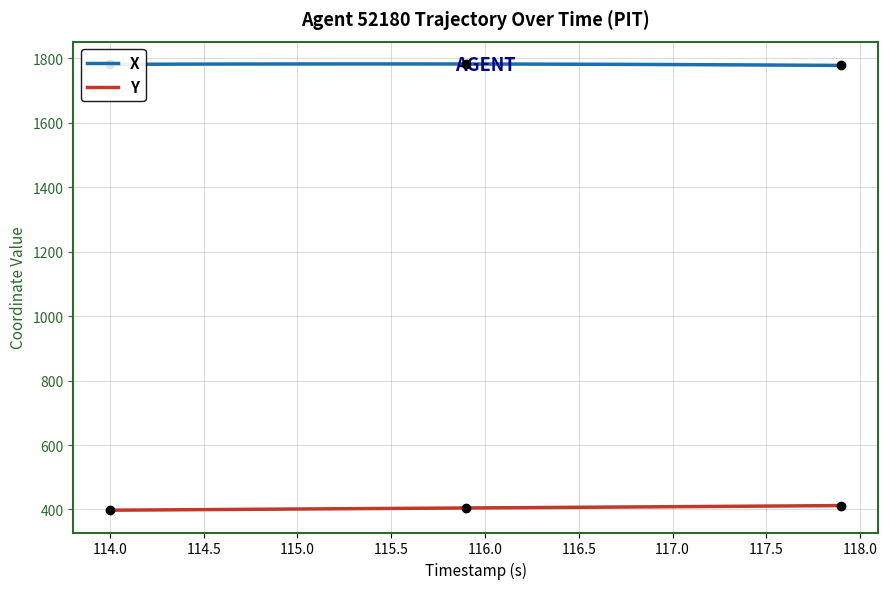

What is the value of the Y point at the 32nd from the left?

408.9